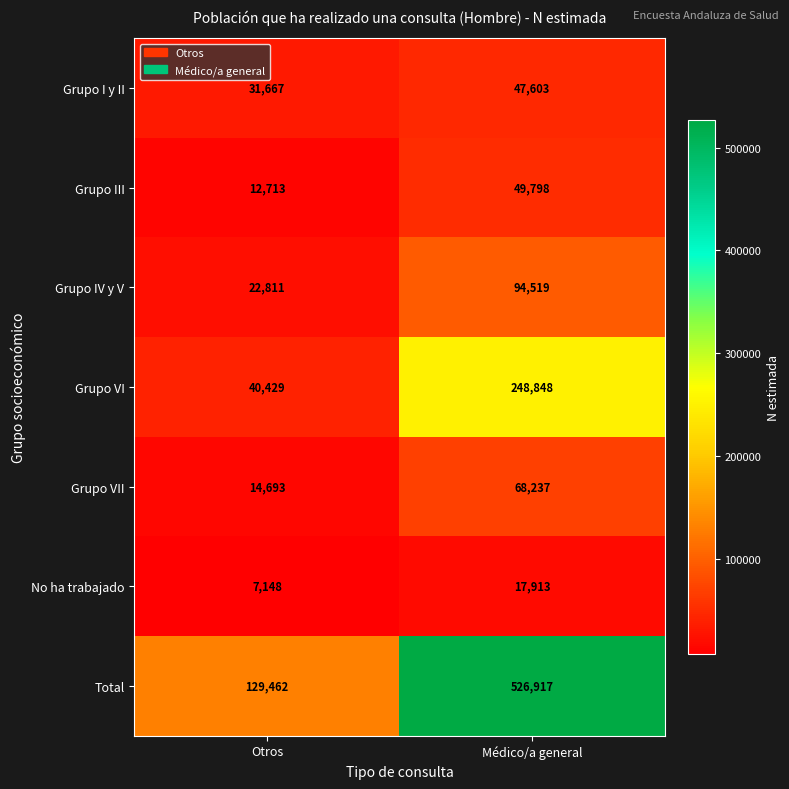

The value of No ha trabajado at Médico/a general is 23804. True or false?

False